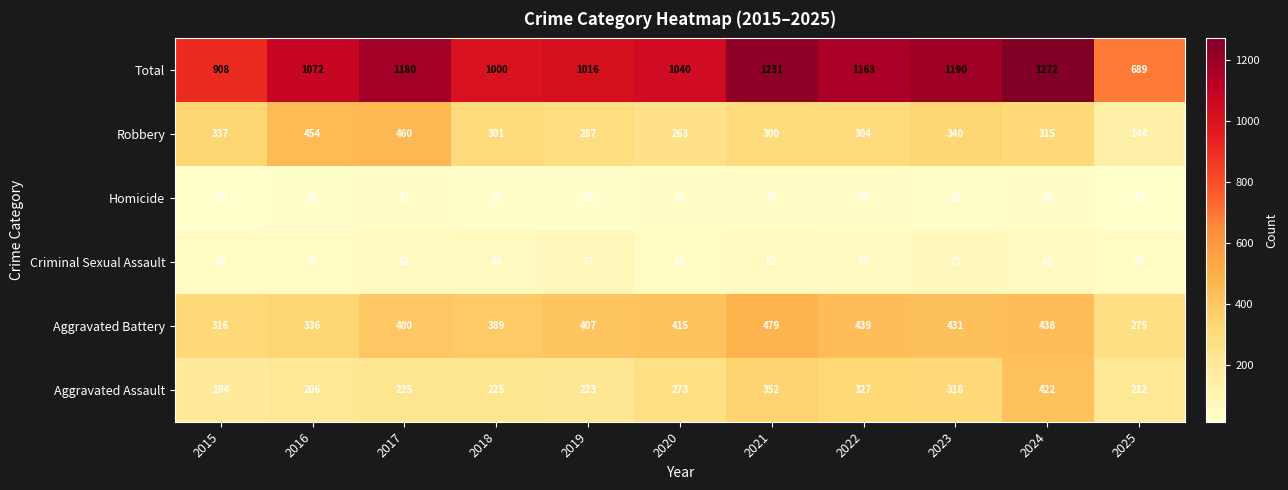

What is the difference between the second highest and second lowest values in the Aggravated Assault series?

146